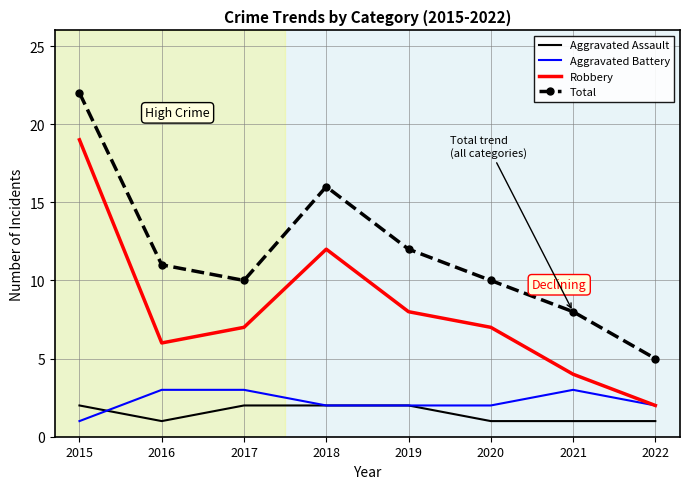

What is the maximum value for Robbery?

19